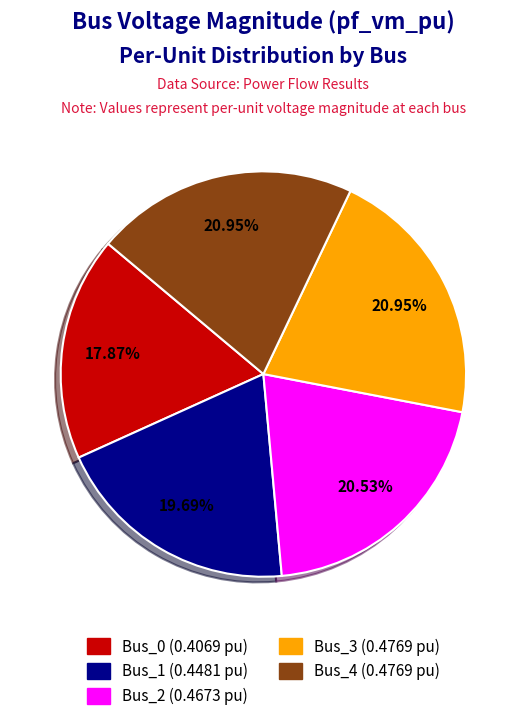

How many segments does this pie chart have?

5